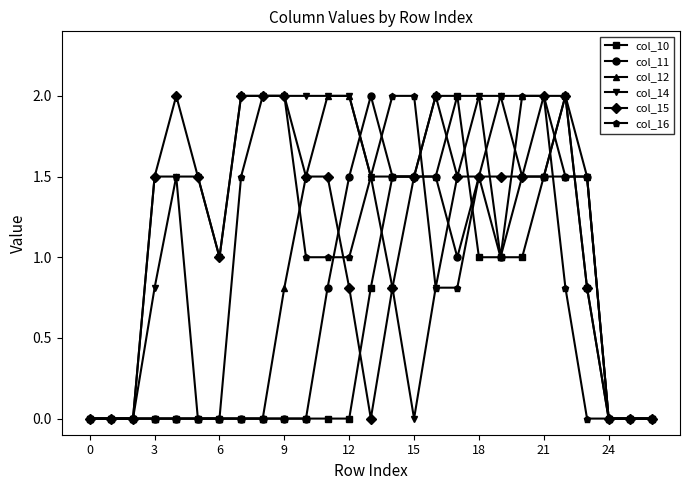

What is the difference between the second highest and second lowest values in the col_12 series?

2.0